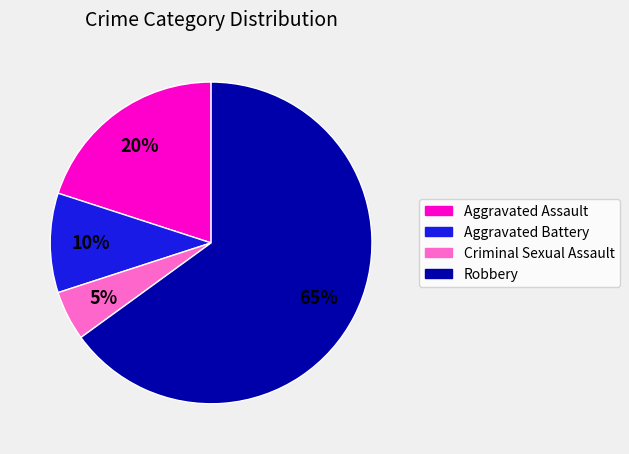

Is the sum of Robbery and Criminal Sexual Assault greater than half?

Yes